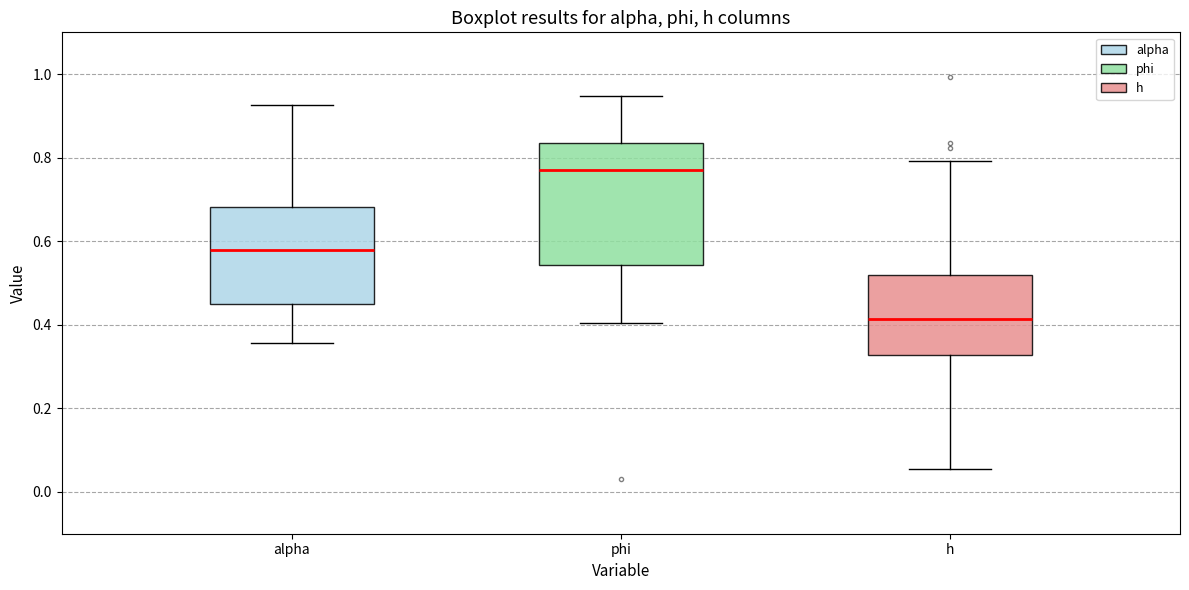

Comparing the boxes themselves (not the whiskers), which one is the tallest?

phi